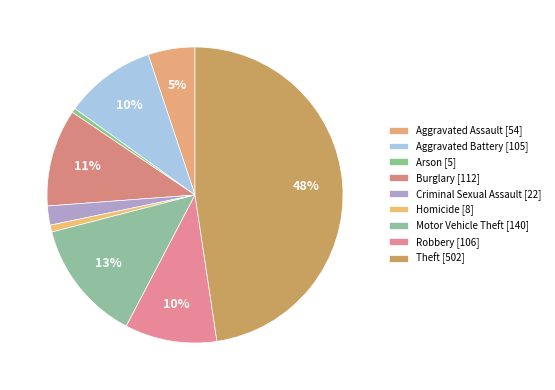

How many slices are in this pie chart?

9